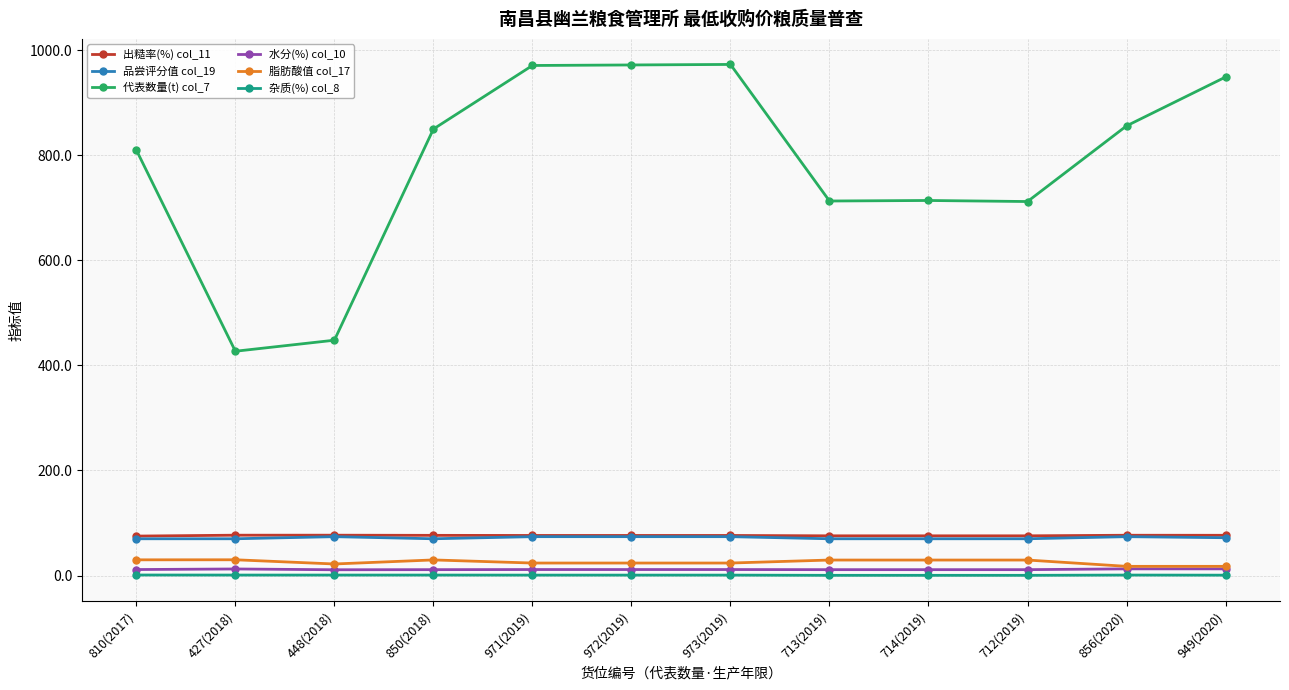

True or false: 脂肪酸值 col_17 has a value of 29.5 at 712(2019).

True